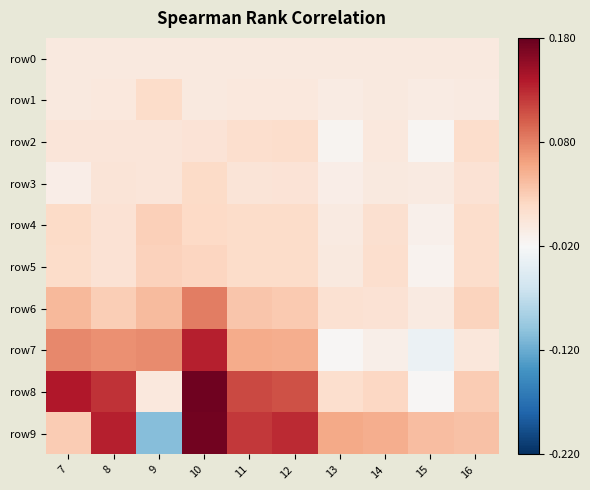

Reading left to right, list all the values displayed in this chart.

row0: 7=0.0	8=0.0	9=0.0	10=0.0	11=0.0	12=0.0	13=0.0	14=0.0	15=0.0	16=0.0
row1: 7=-0.0	8=0.0	9=0.0	10=-0.0	11=0.0	12=0.0	13=-0.0	14=-0.0	15=-0.0	16=-0.0
row2: 7=0.0	8=0.0	9=0.0	10=0.0	11=0.0	12=0.0	13=-0.0	14=0.0	15=-0.0	16=0.0
row3: 7=-0.0	8=0.0	9=0.0	10=0.0	11=0.0	12=0.0	13=-0.0	14=-0.0	15=-0.0	16=0.0
row4: 7=0.0	8=0.0	9=0.0	10=0.0	11=0.0	12=0.0	13=-0.0	14=0.0	15=-0.0	16=0.0
row5: 7=0.0	8=0.0	9=0.0	10=0.0	11=0.0	12=0.0	13=-0.0	14=0.0	15=-0.0	16=0.0
row6: 7=0.0	8=0.0	9=0.0	10=0.1	11=0.0	12=0.0	13=0.0	14=0.0	15=-0.0	16=0.0
row7: 7=0.1	8=0.1	9=0.1	10=0.1	11=0.1	12=0.1	13=-0.0	14=-0.0	15=-0.0	16=0.0
row8: 7=0.1	8=0.1	9=0.0	10=0.2	11=0.1	12=0.1	13=0.0	14=0.0	15=-0.0	16=0.0
row9: 7=0.0	8=0.1	9=-0.1	10=0.2	11=0.1	12=0.1	13=0.1	14=0.1	15=0.0	16=0.0